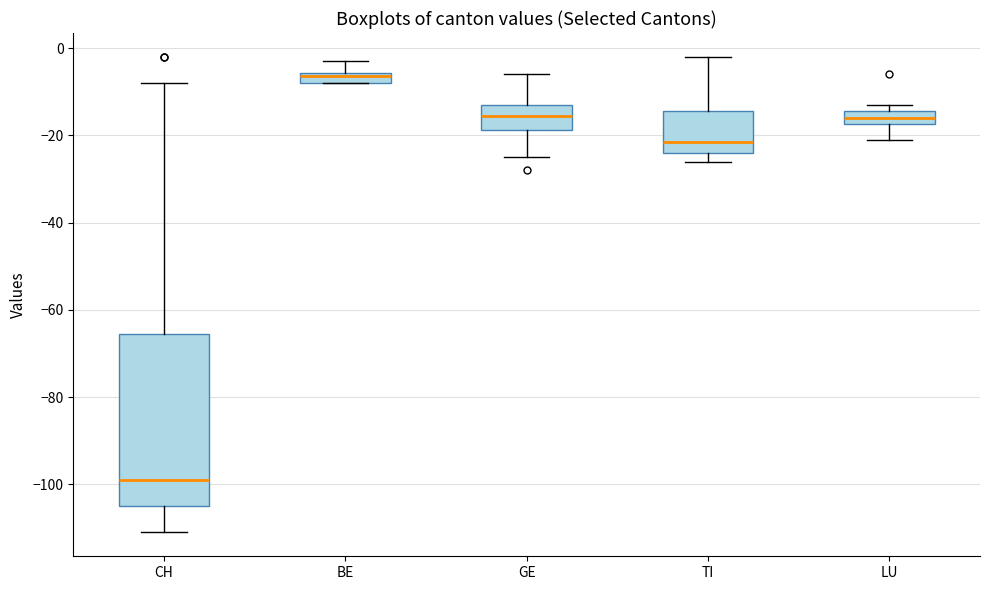

Which box is the tallest, from its lower edge to its upper edge?

CH